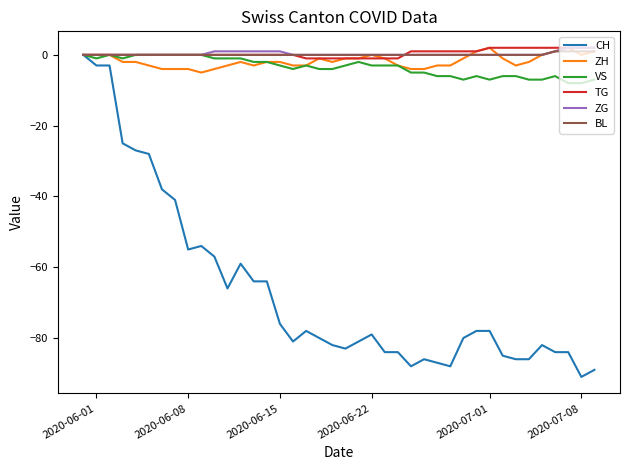

Which category has the highest value across all series?

2020-07-01